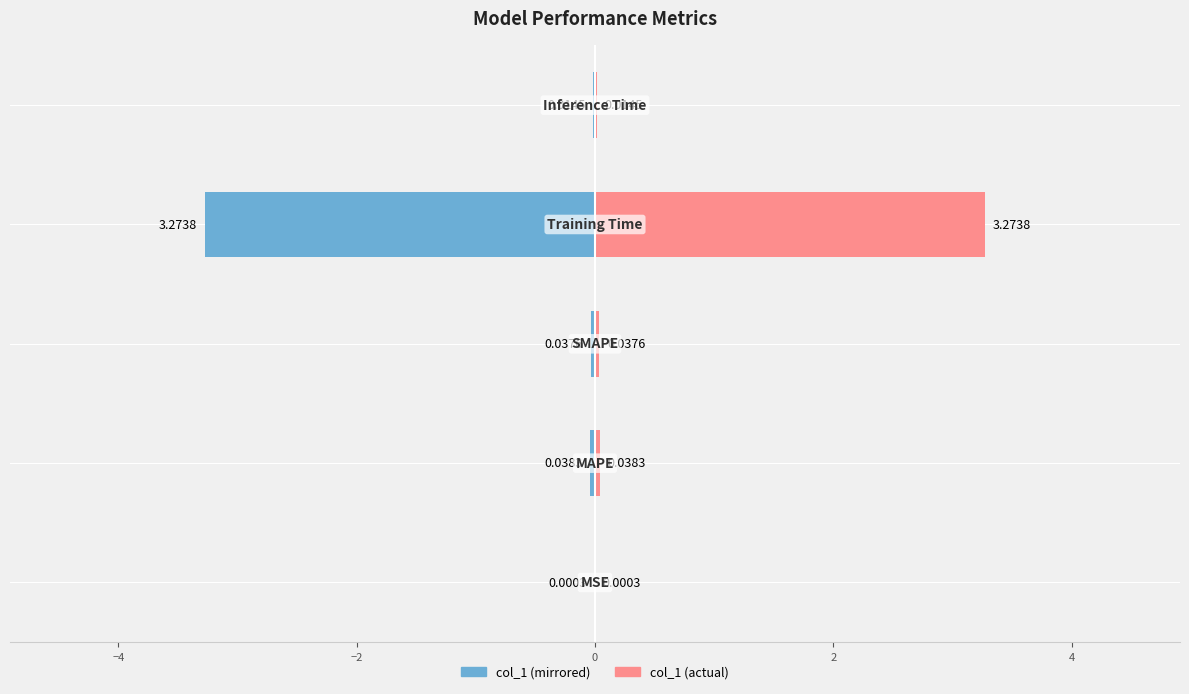

How many data points does each series have?

5